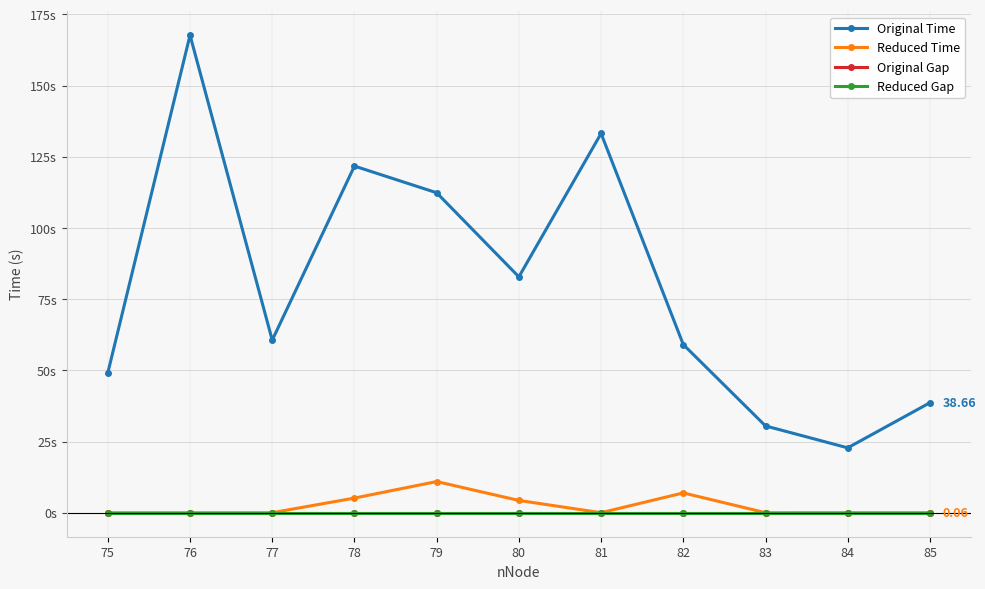

What is the average value of the Reduced Time series?

2.5